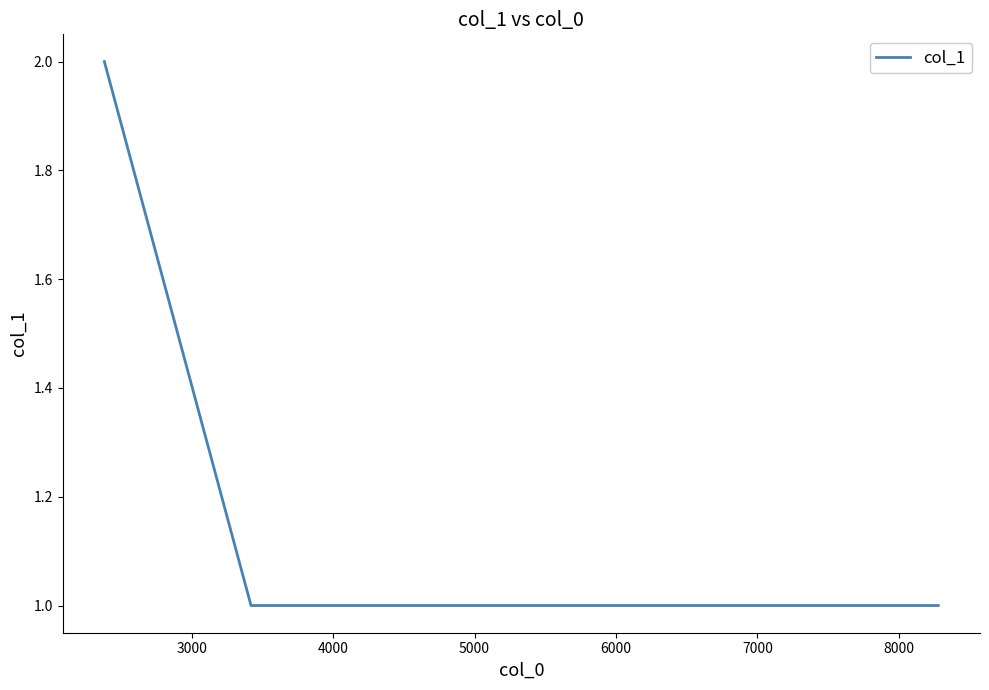

How many lines are shown in the chart?

1